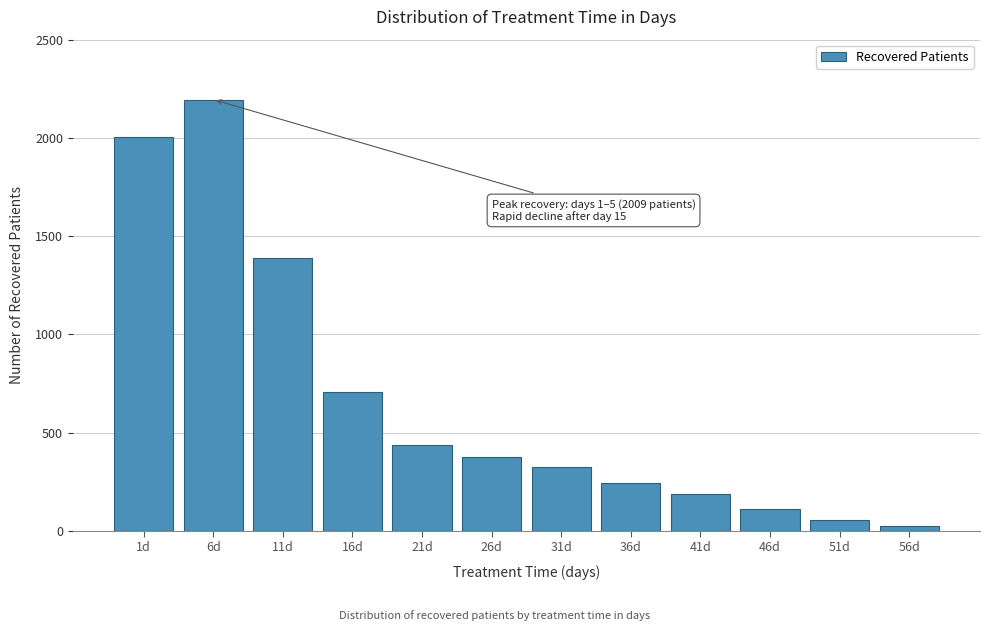

Reading left to right, transcribe all the data shown in this chart.

2007	2195	1386	705	438	376	323	243	186	113	56	25